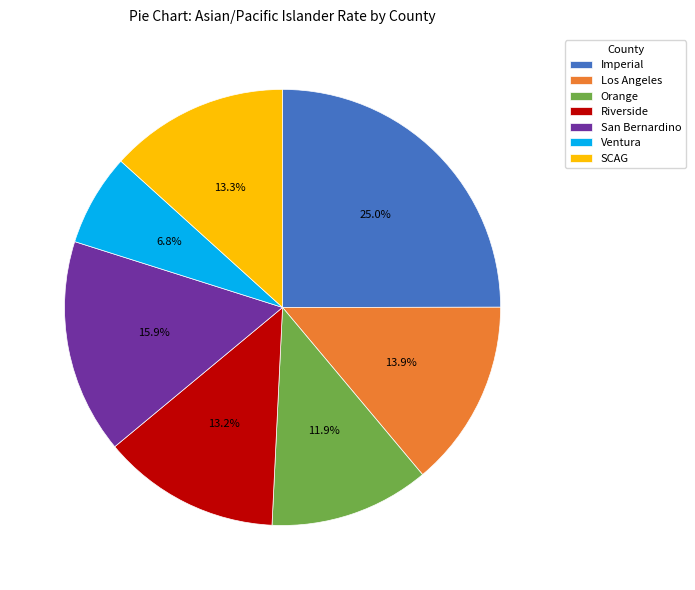

Is SCAG the majority of the pie?

No